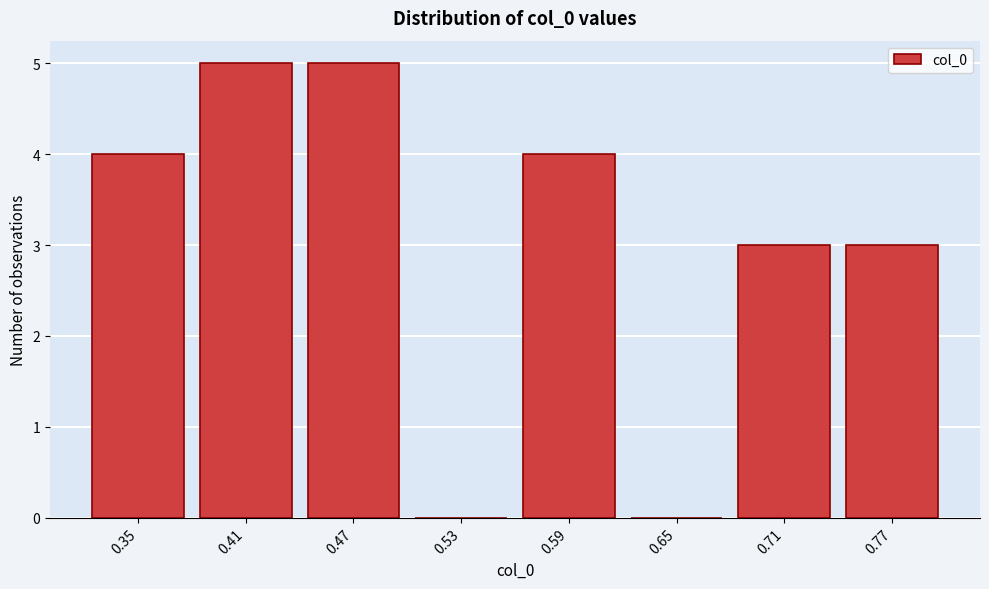

Reading left to right, what are all the values shown in this chart?

0.35=4	0.41=5	0.47=5	0.53=0	0.59=4	0.65=0	0.71=3	0.77=3